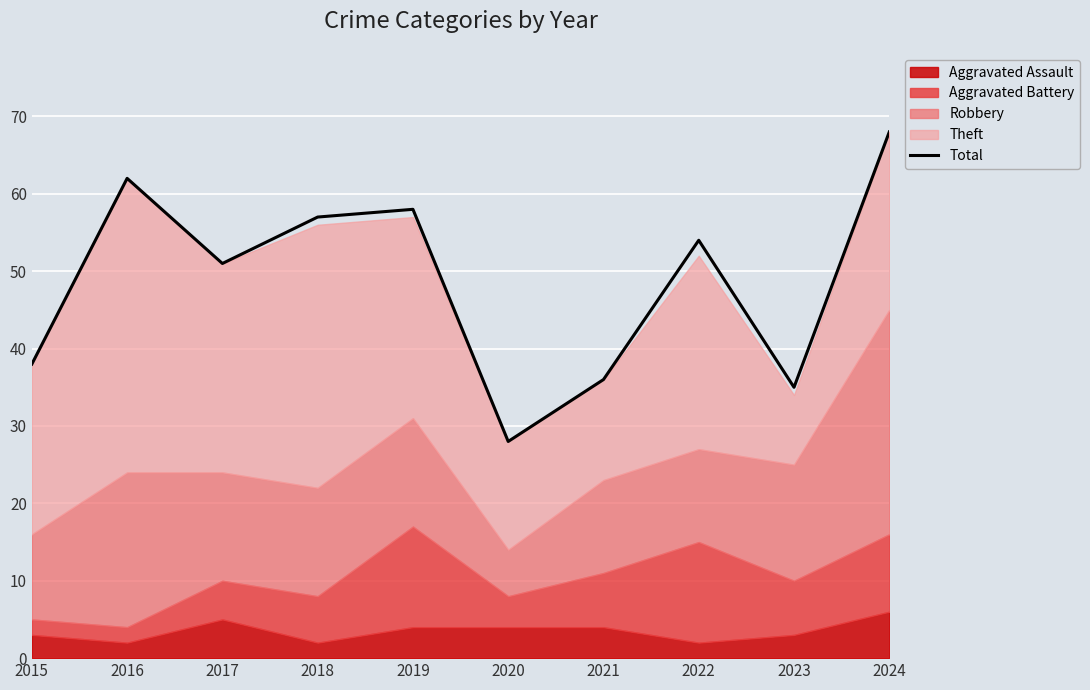

What is the maximum value shown in the chart?

68